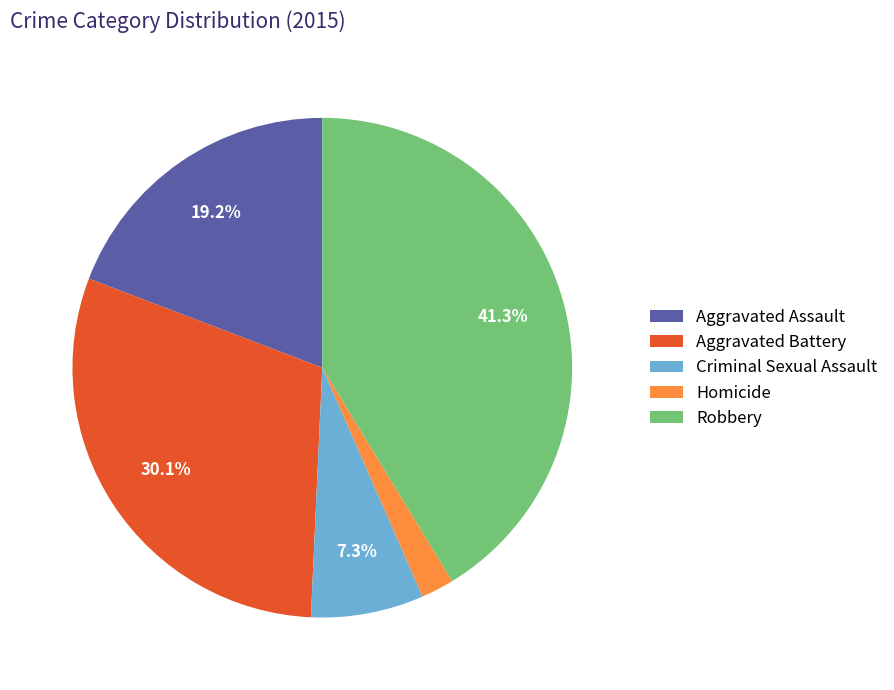

To the nearest percent, what percentage of the pie is Aggravated Battery?

30%